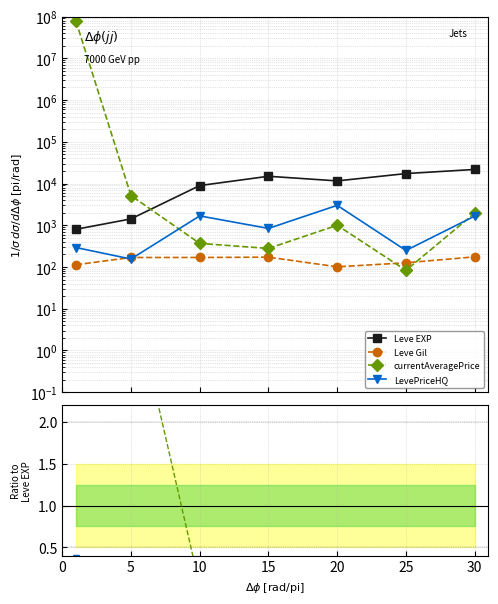

What are all the series names shown in the legend?

Leve EXP, Leve Gil, currentAveragePrice, LevePriceHQ